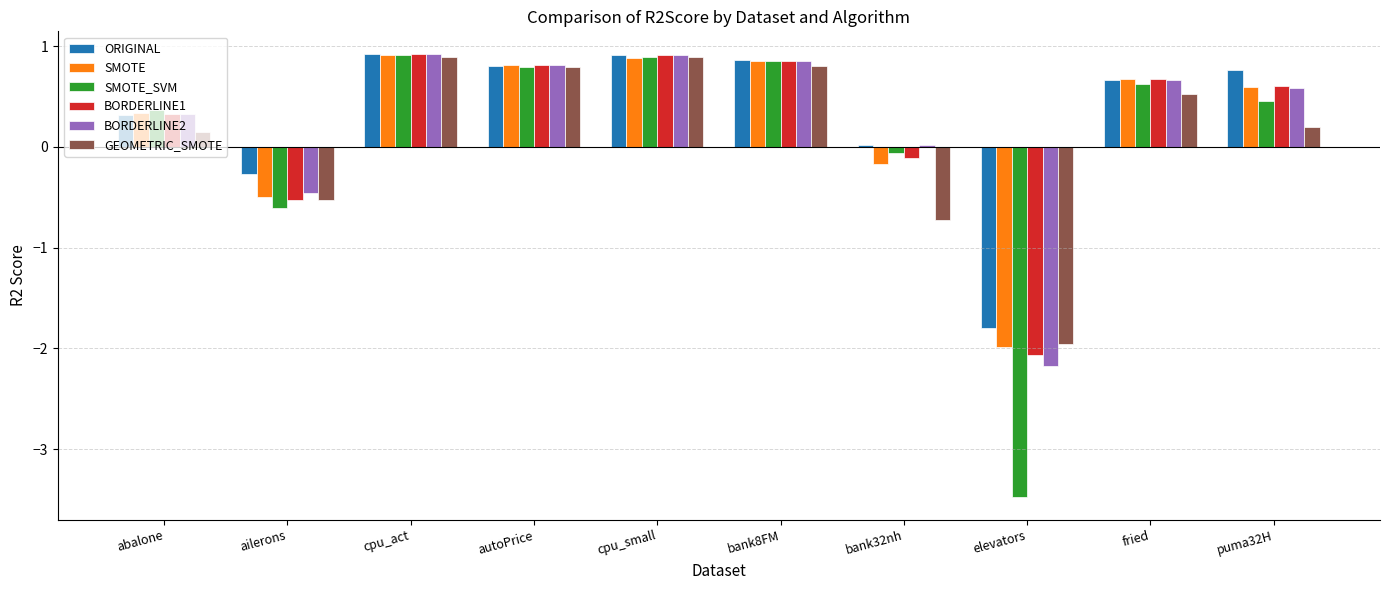

How many values in SMOTE are below zero?

3